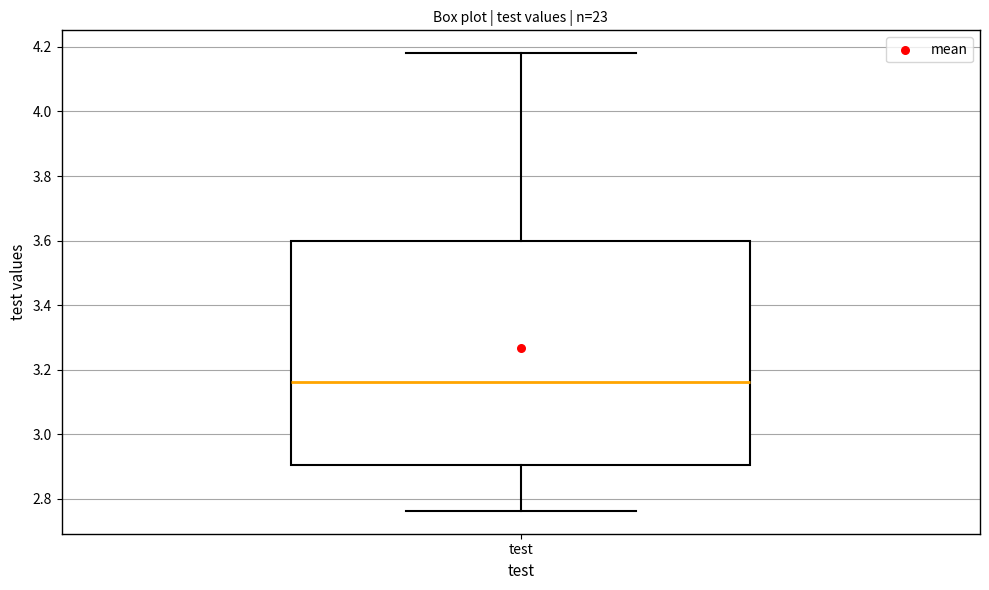

Where is the lower edge of the box for test on the y-axis? The values are not printed on the chart, so give them approximately, as read against the axis.

2.90